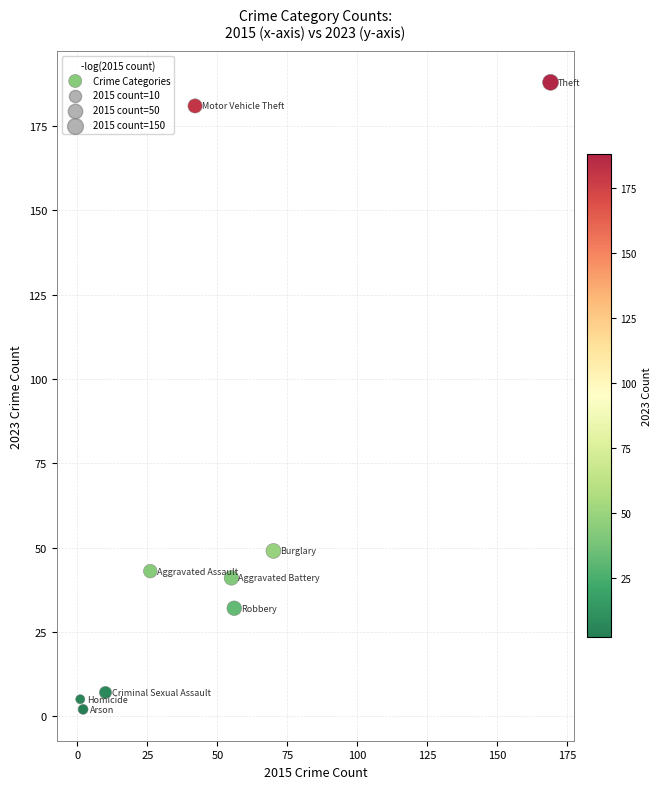

What Y value in the scatter plot is closest to 95?

49